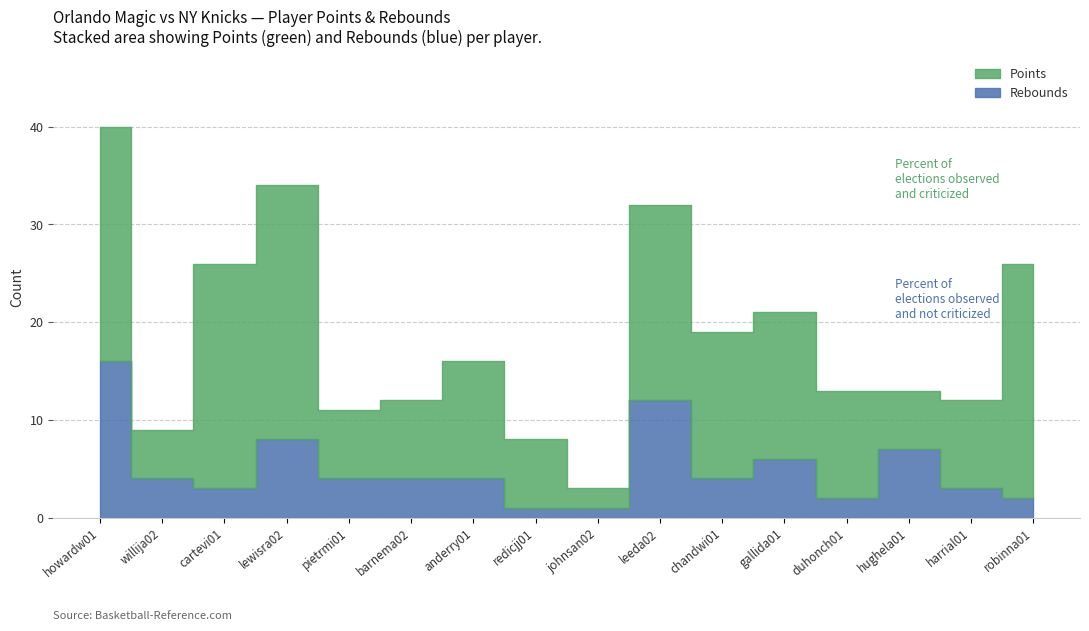

The value of Rebounds (NY Knicks) at chandwi01 is 6. True or false?

False